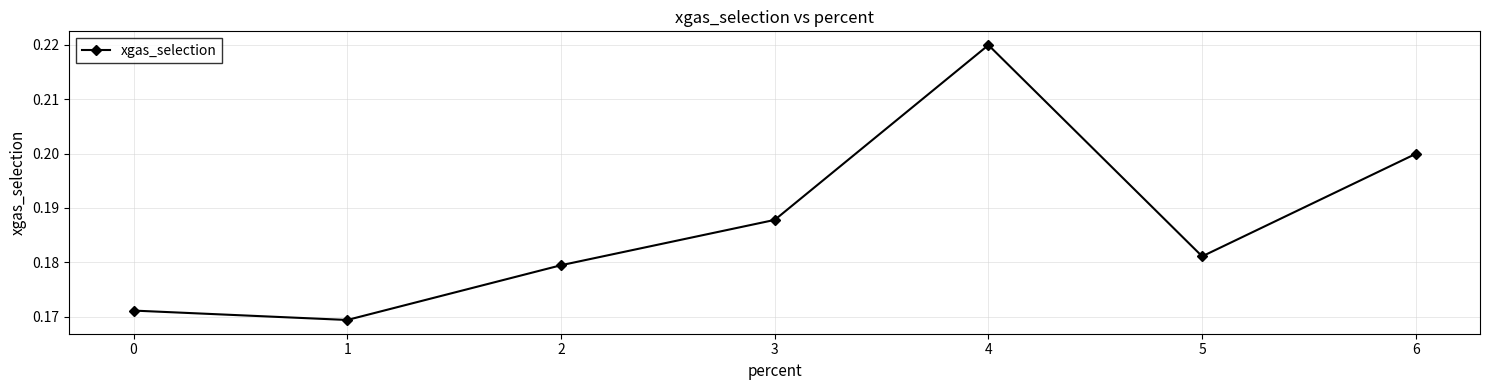

Where is the first local maximum?

4